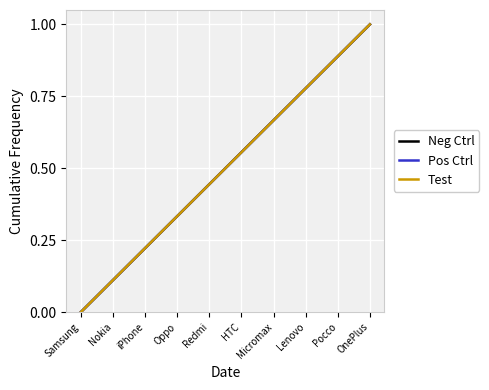

Does the chart display data point markers on the line(s)?

No